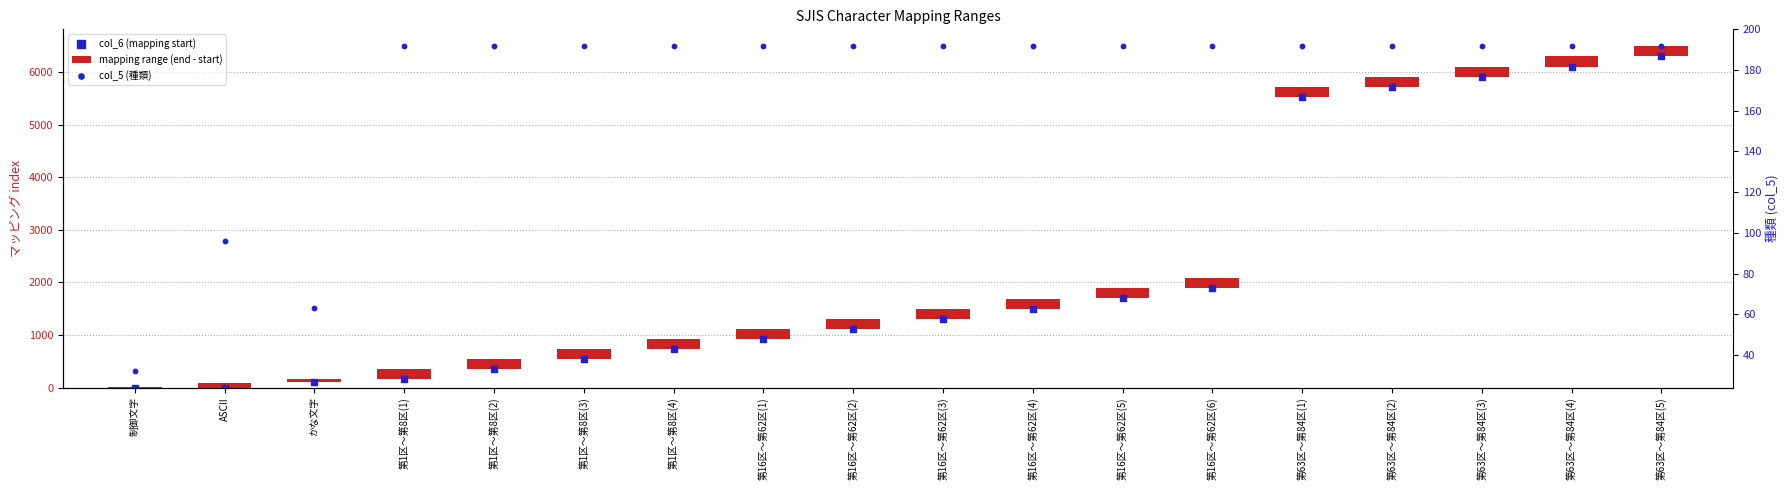

At how many categories does at least one series exceed 4510?

5